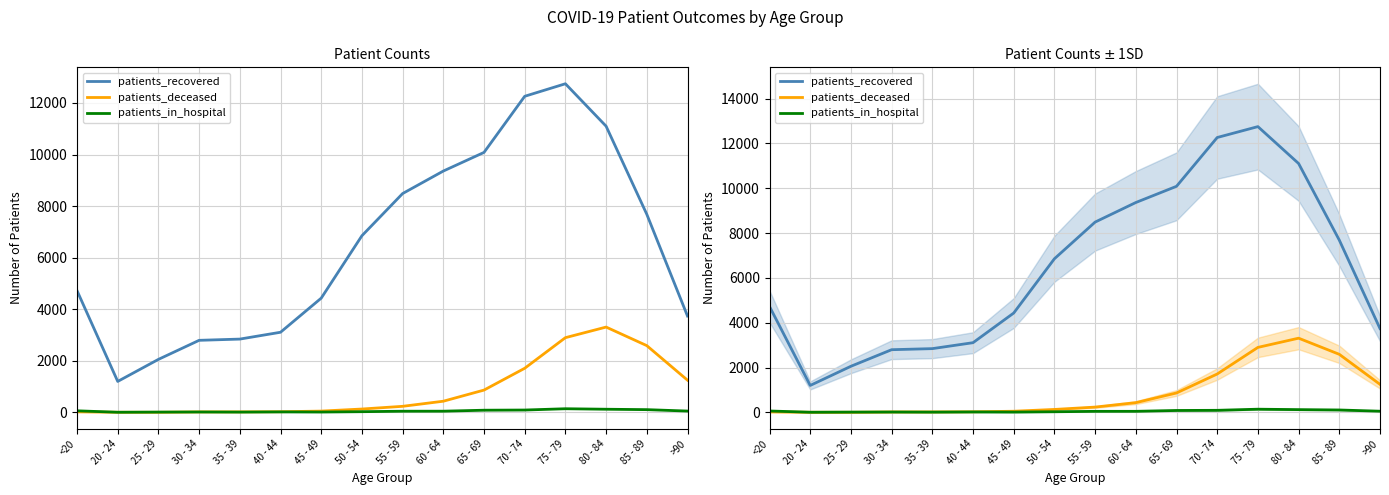

Reading right to left, transcribe all the data shown in this chart.

patients_recovered: >90=3736	85 - 89=7682	80 - 84=11100	75 - 79=12746	70 - 74=12260	65 - 69=10083	60 - 64=9360	55 - 59=8487	50 - 54=6851	45 - 49=4430	40 - 44=3107	35 - 39=2842	30 - 34=2794	25 - 29=2055	20 - 24=1200	<20=4721
patients_deceased: >90=1248	85 - 89=2588	80 - 84=3308	75 - 79=2897	70 - 74=1710	65 - 69=864	60 - 64=432	55 - 59=234	50 - 54=129	45 - 49=49	40 - 44=24	35 - 39=18	30 - 34=17	25 - 29=3	20 - 24=4	<20=19
patients_in_hospital: >90=50	85 - 89=105	80 - 84=121	75 - 79=140	70 - 74=90	65 - 69=83	60 - 64=45	55 - 59=44	50 - 54=26	45 - 49=12	40 - 44=17	35 - 39=10	30 - 34=14	25 - 29=10	20 - 24=4	<20=60